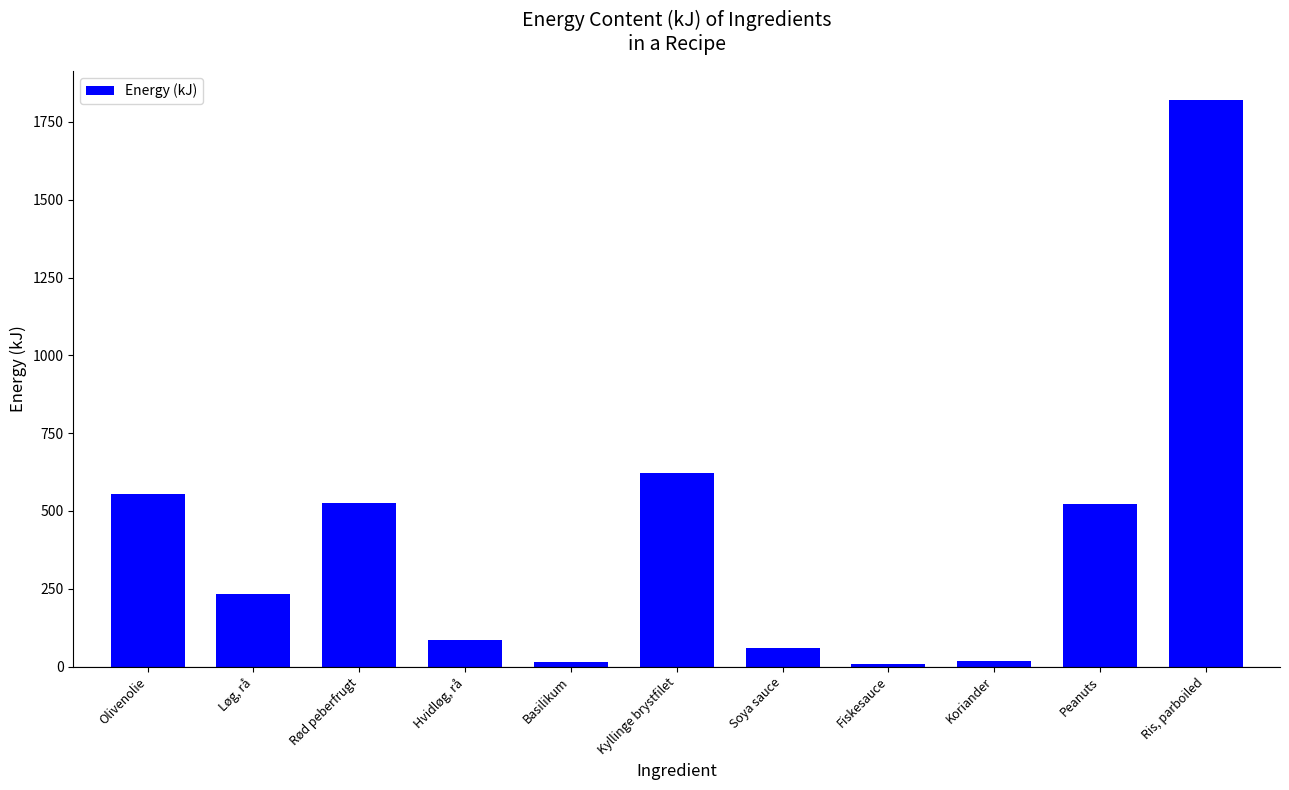

What is the label of the 4th bar from the left?

Hvidløg, rå